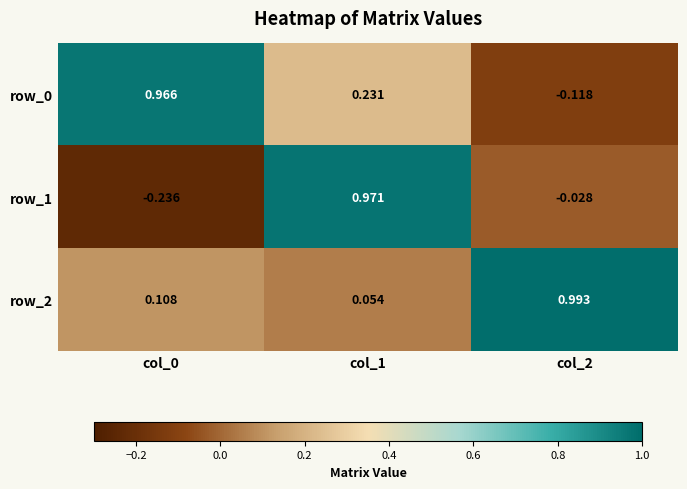

Is the value of row_2 at col_2 greater than the value of row_1 at col_1?

Yes